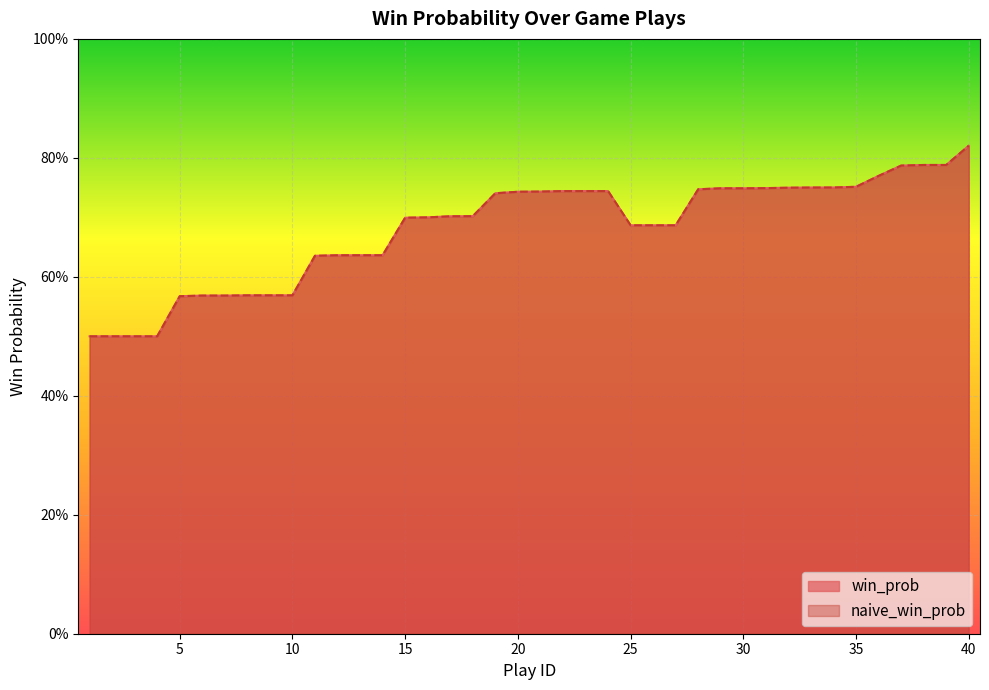

At which label is naive_win_prob closest to 0?

1